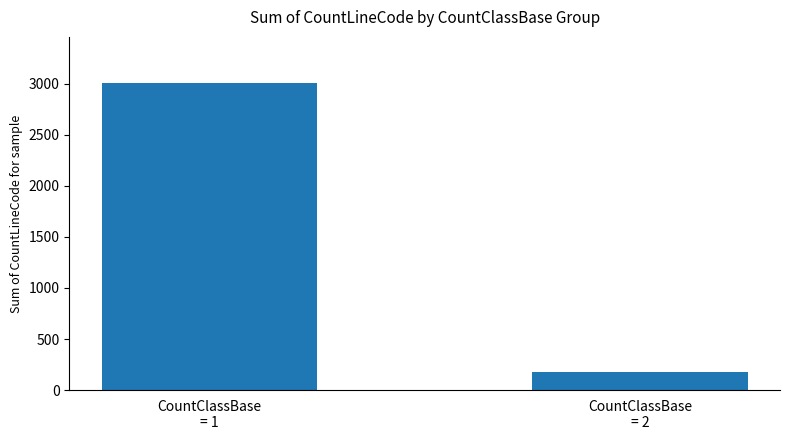

Are the bars grouped side by side (vs. stacked)?

No